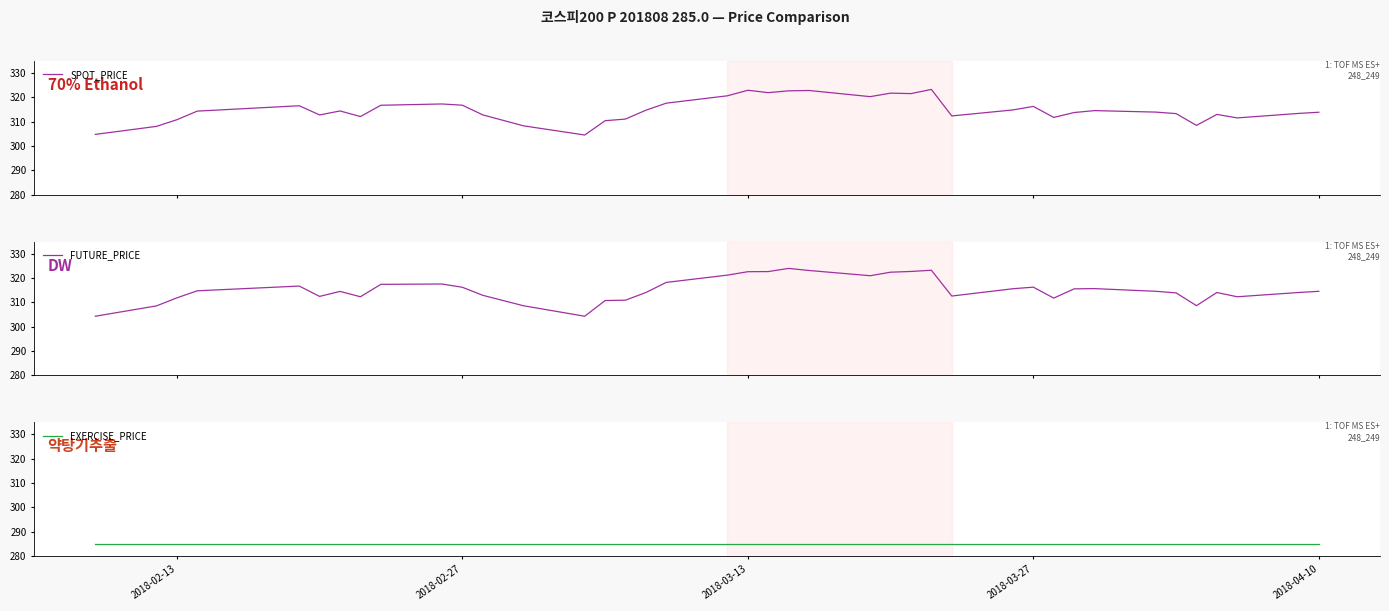

What is the lowest value of the SPOT_PRICE series?

304.6